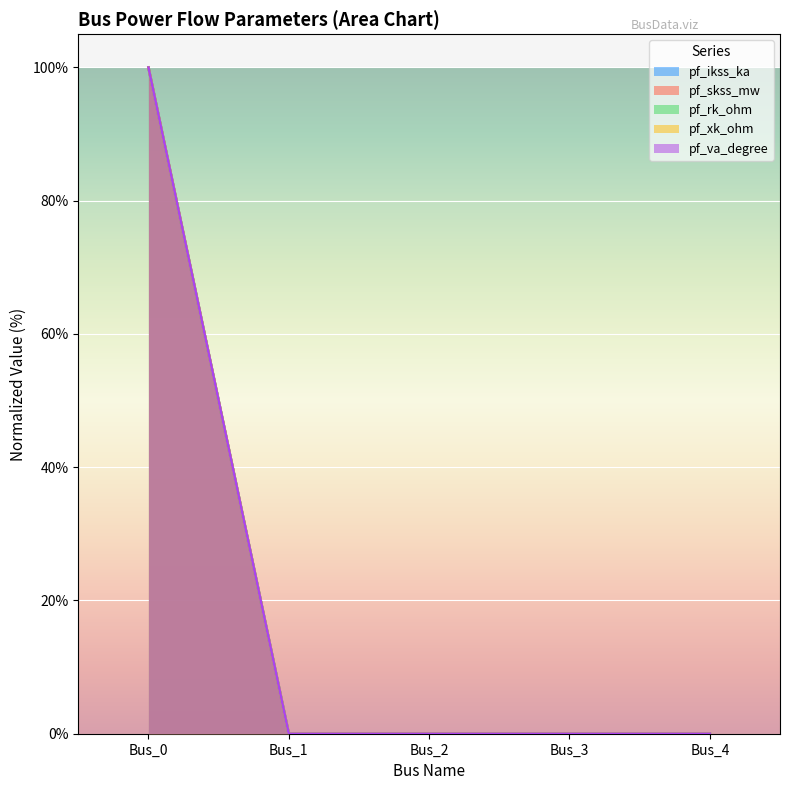

Reading left to right, transcribe all the data shown in this chart.

pf_ikss_ka: 100	0	0	0	0
pf_skss_mw: 100	0	0	0	0
pf_rk_ohm: 100	0	0	0	0
pf_xk_ohm: 100	0	0	0	0
pf_va_degree: 100	0	0	0	0